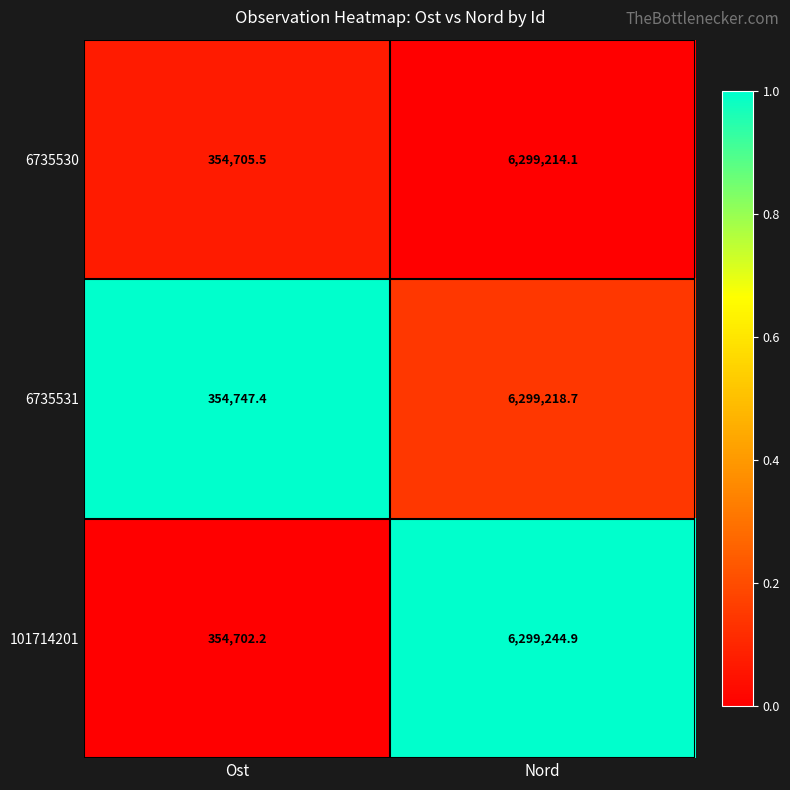

Reading right to left, extract all data points from this chart.

6735530: 6299214.1	354705.5
6735531: 6299218.7	354747.4
101714201: 6299244.9	354702.2